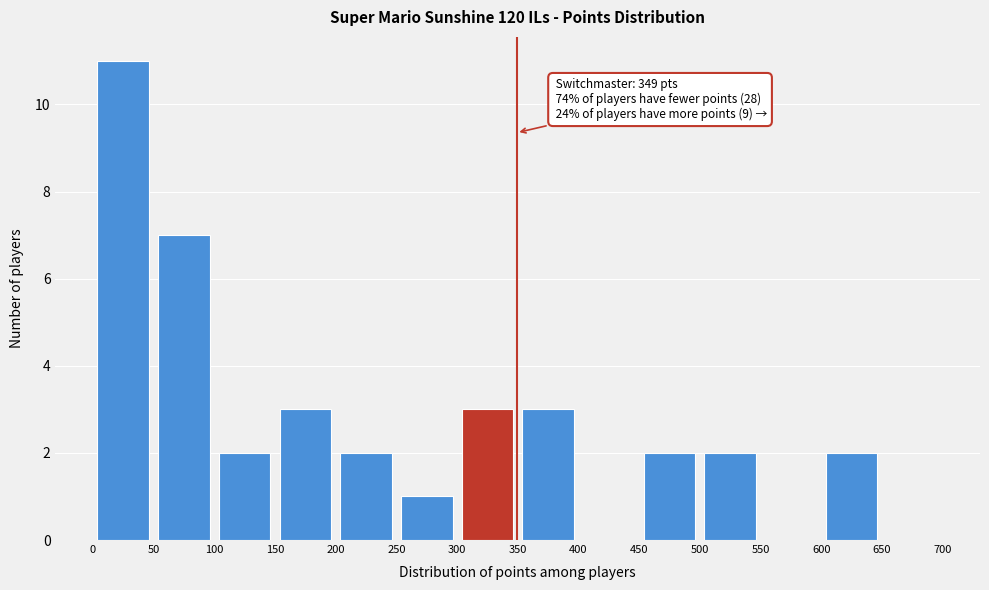

Which range on the x-axis has the tallest bar?

0 to 50